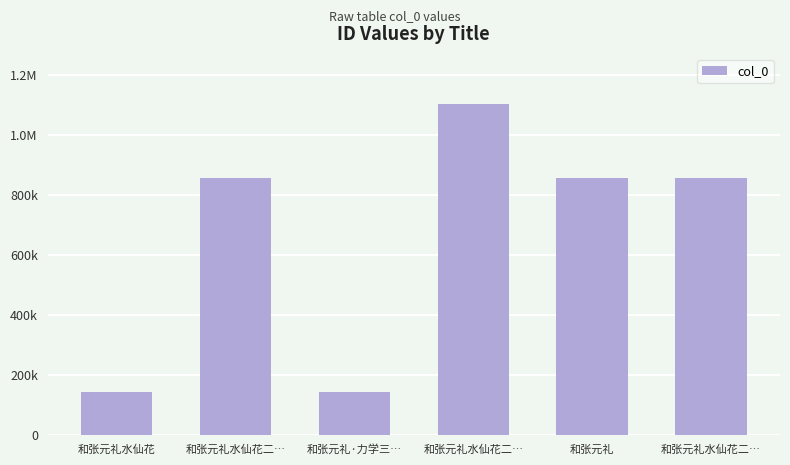

The value at 和张元礼水仙花 is 226539. True or false?

False